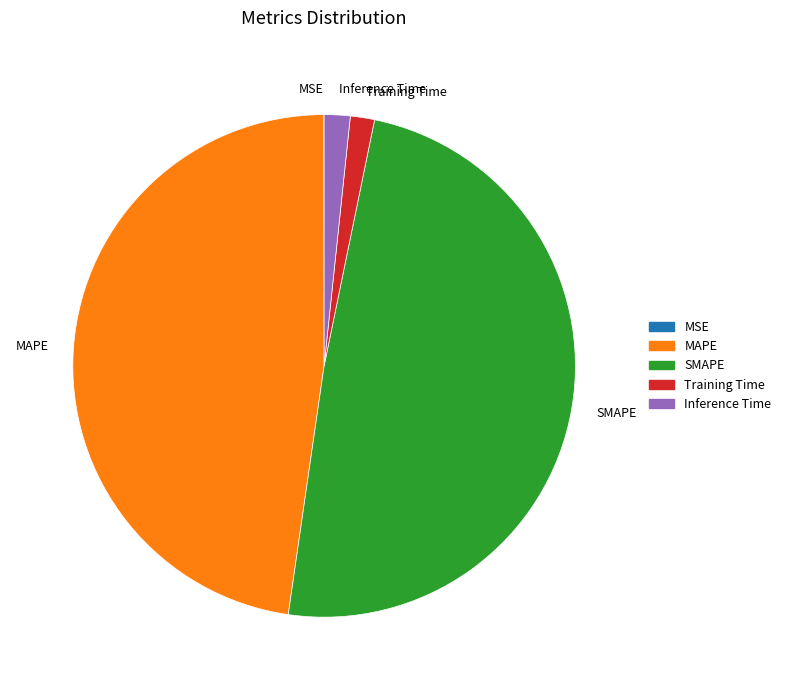

Which category has the biggest portion of the pie?

SMAPE